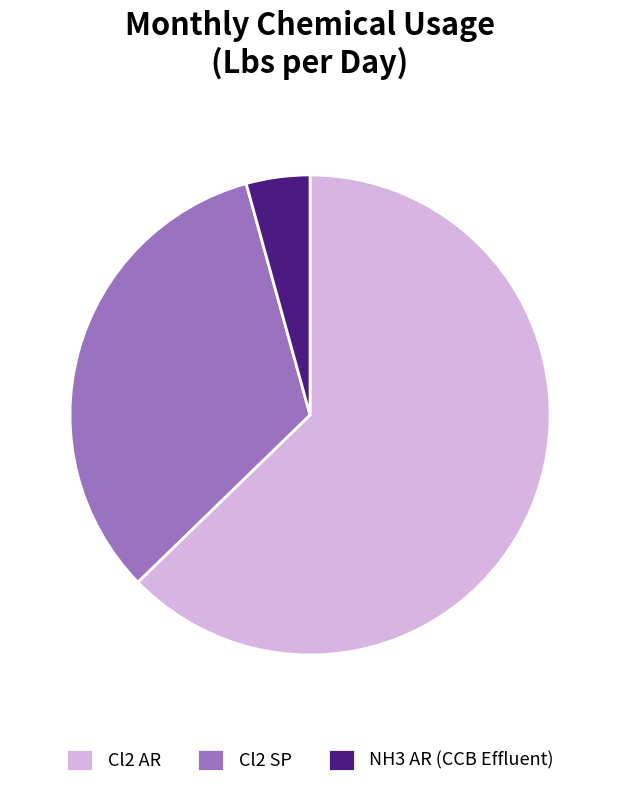

Which has a higher value, Cl2 SP or Cl2 AR?

Cl2 AR